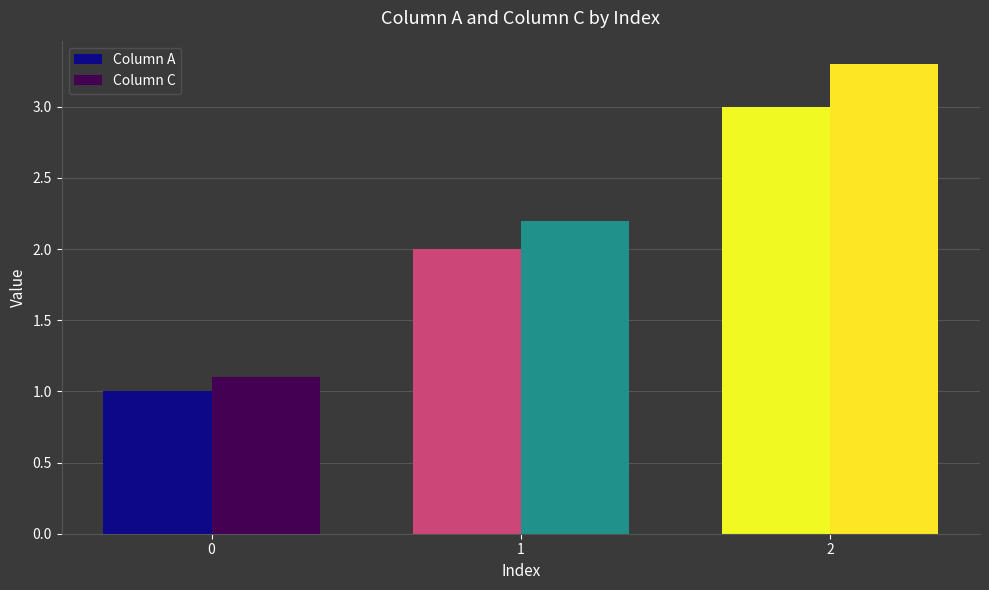

At how many categories does at least one series exceed 1?

3